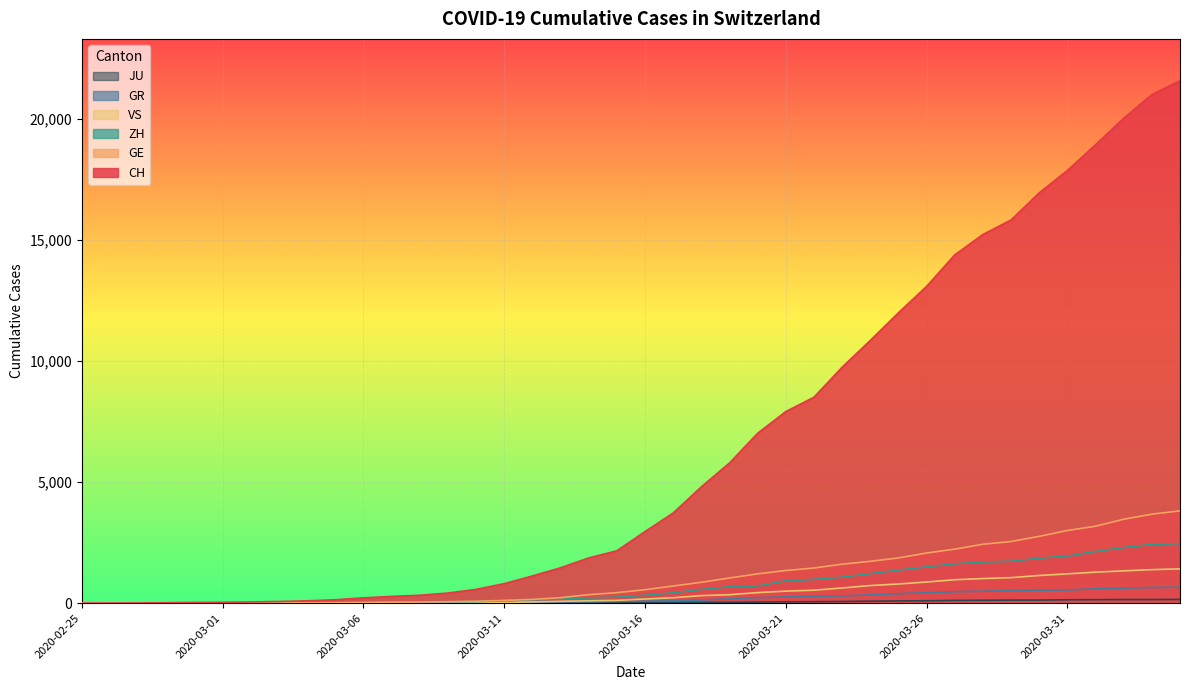

The value of GE at 2020-02-28 is 5. True or false?

True